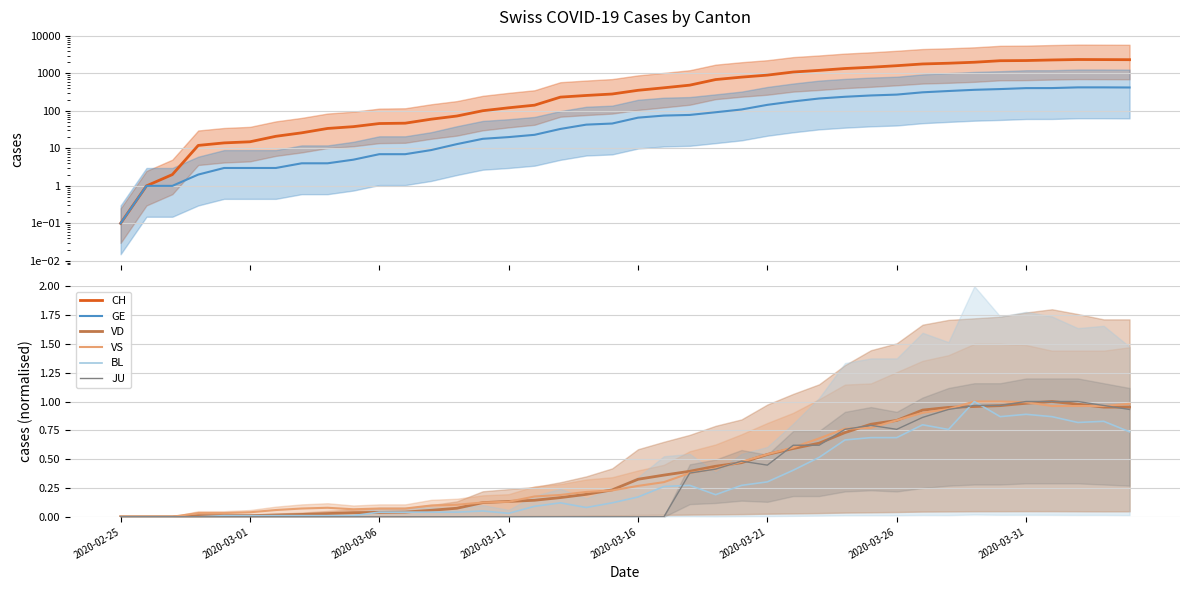

True or false: BL and VD cross at least once.

True